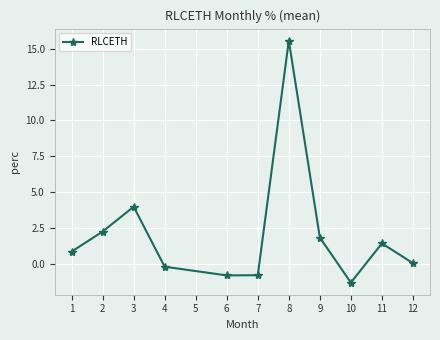

Reading left to right, what are all the values shown in this chart?

0.9	2.3	4.0	-0.2	-0.8	-0.8	15.6	1.8	-1.3	1.4	0.1